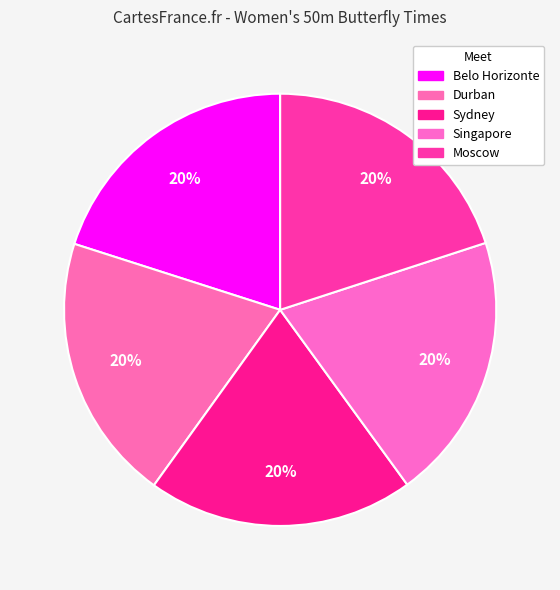

Count the number of slices in the pie.

5